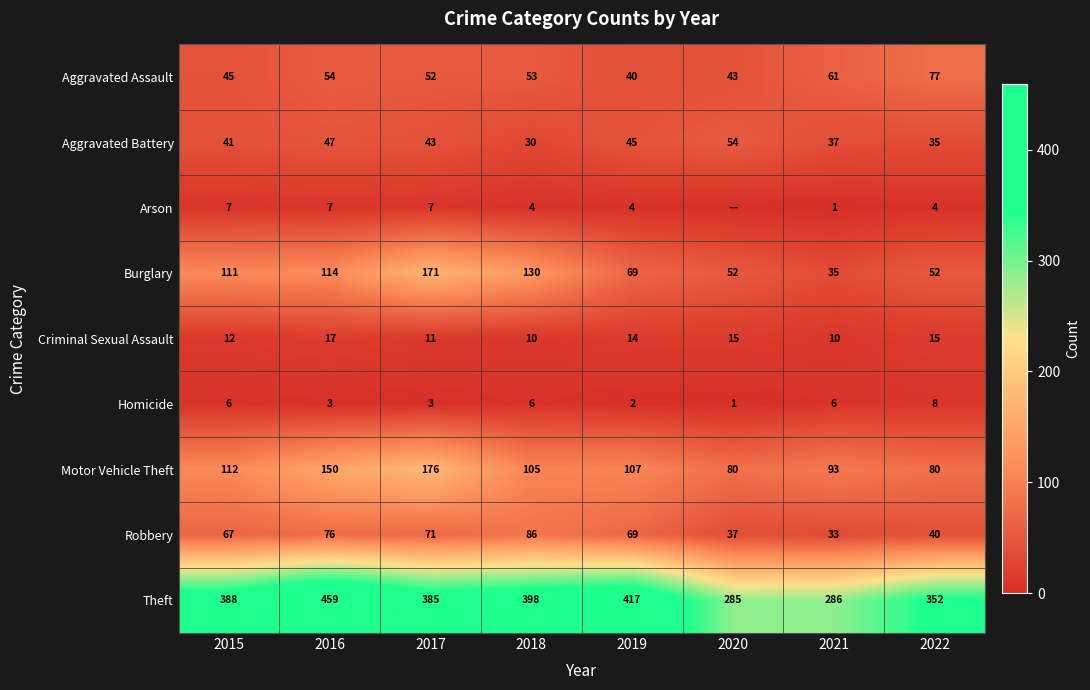

Where does the Aggravated Battery series first go above 43?

2016